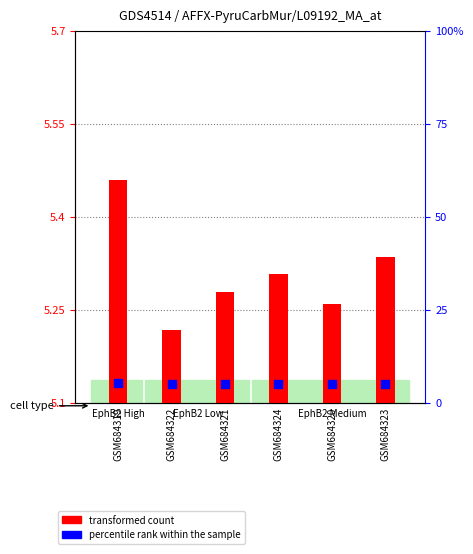

Is the value of percentile rank within the sample at GSM684324 greater than the value of transformed count at GSM684321?

No